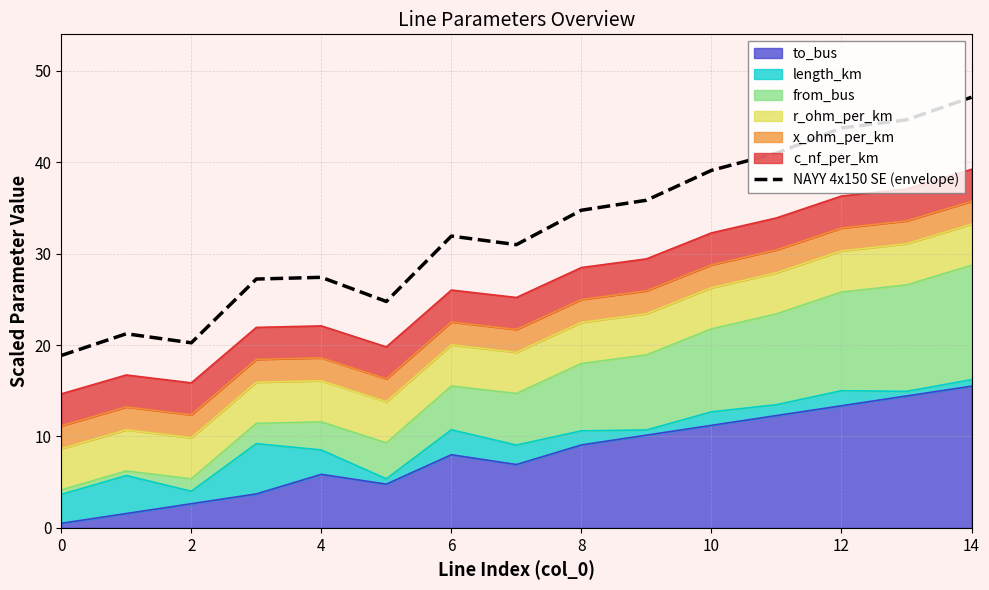

How many data points are above 31?

8